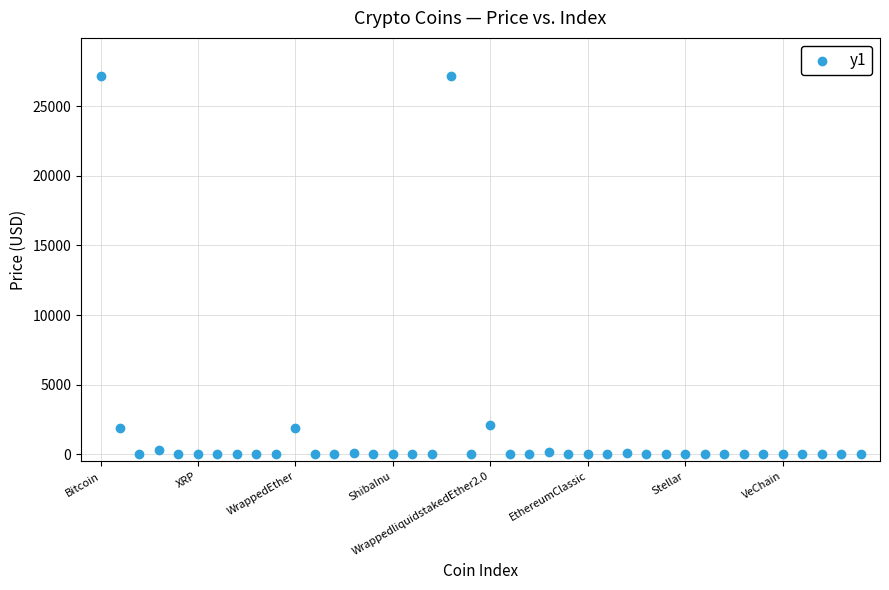

What is the range of Y values (max minus min)?

27177.3